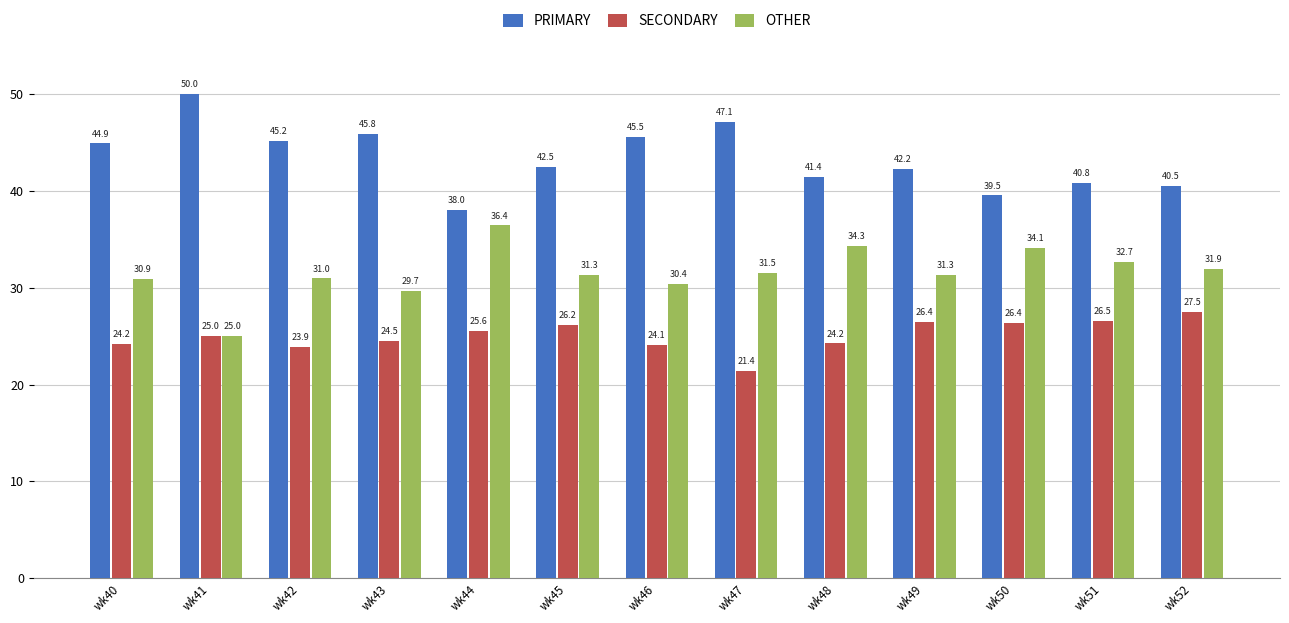

Are the bars horizontal?

No